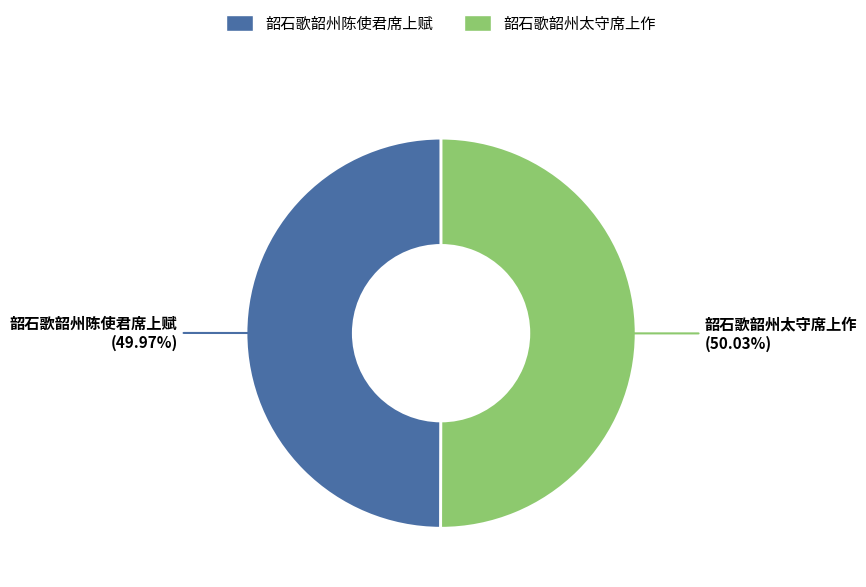

Combined, do 韶石歌韶州太守席上作 and 韶石歌韶州陈使君席上赋 account for over 50%?

Yes